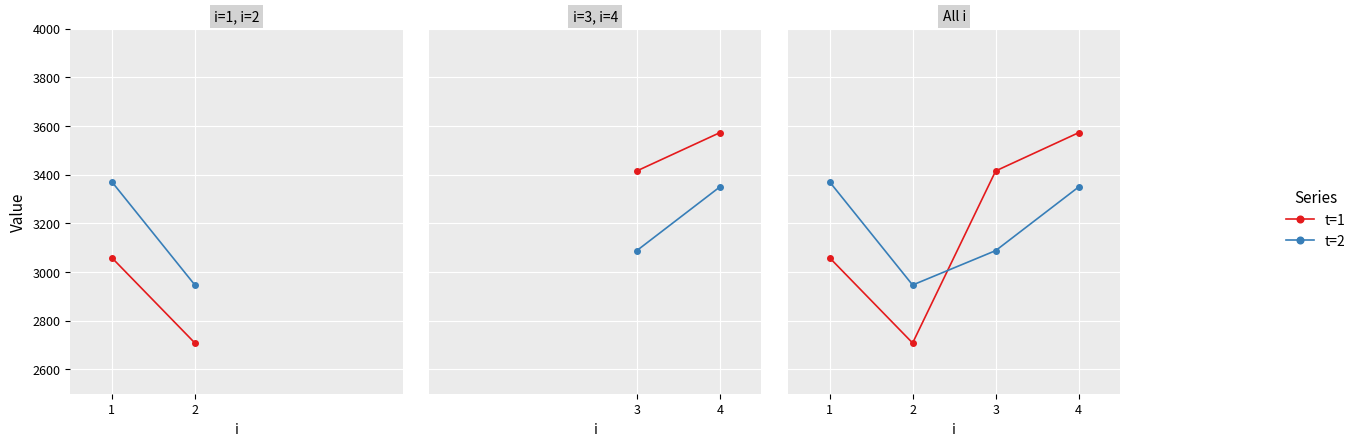

At which label is t=1 closest to 3140?

1